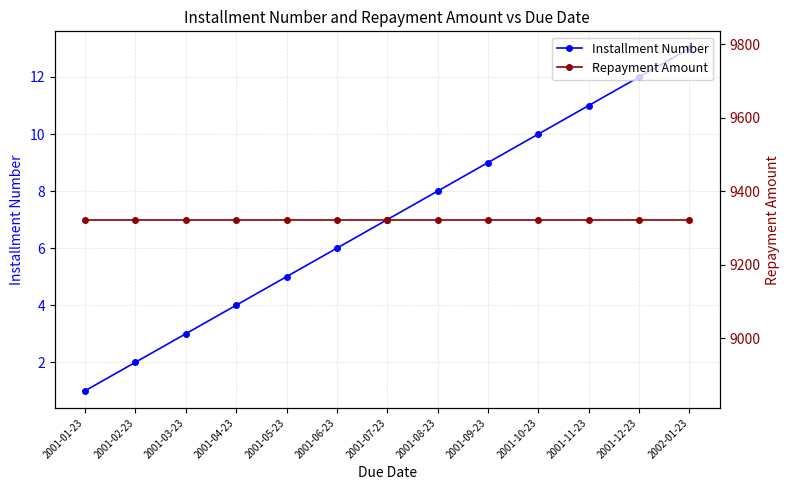

Reading right to left, list all the values displayed in this chart.

Installment Number: 13.0	12.0	11.0	10.0	9.0	8.0	7.0	6.0	5.0	4.0	3.0	2.0	1.0
Repayment Amount: 9323.1	9323.1	9323.1	9323.1	9323.1	9323.1	9323.1	9323.1	9323.1	9323.1	9323.1	9323.1	9323.1